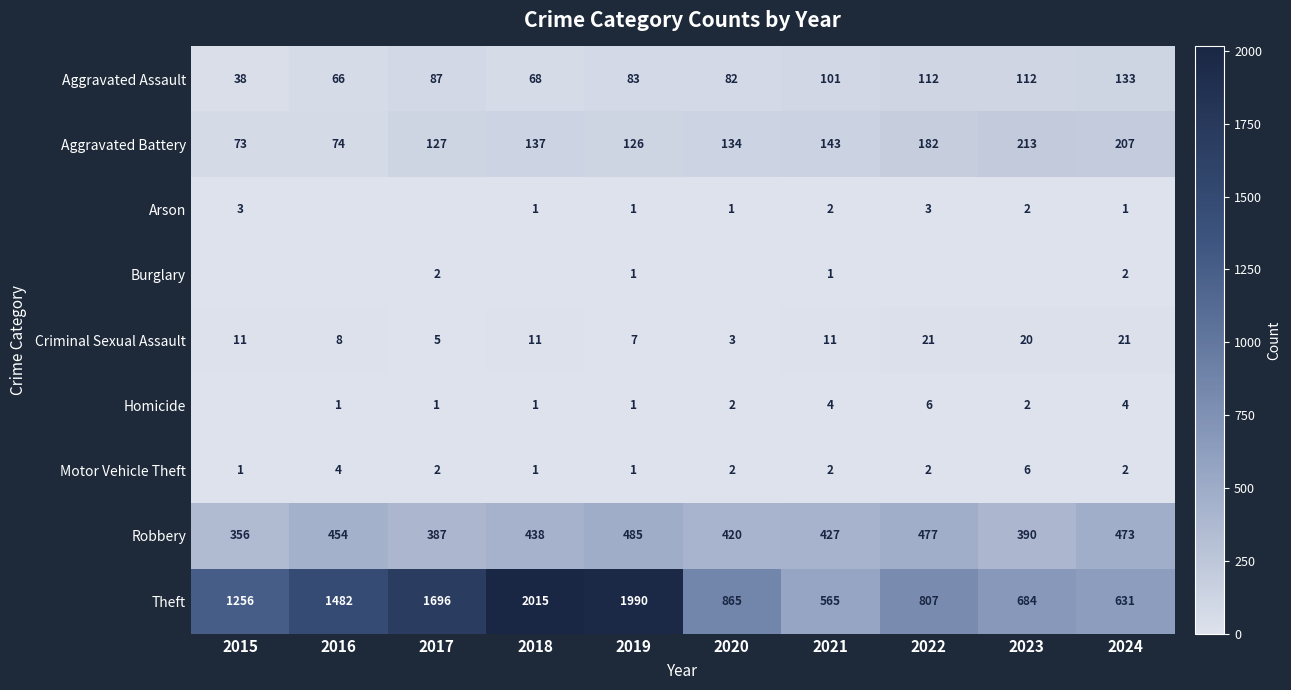

Read the Criminal Sexual Assault value at 2017, to the nearest 5.

5